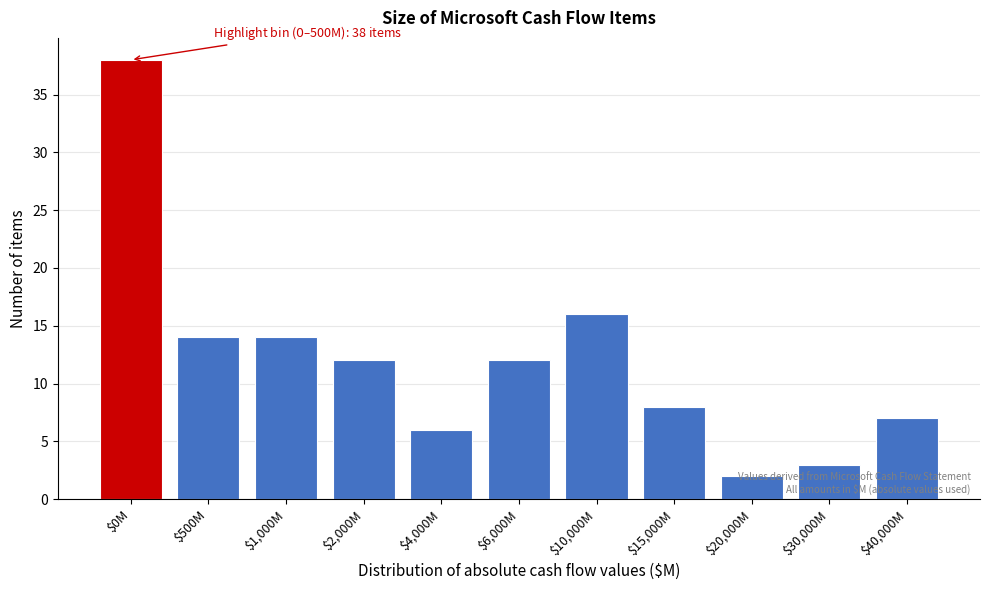

What is the difference between the second highest and second lowest values?

13